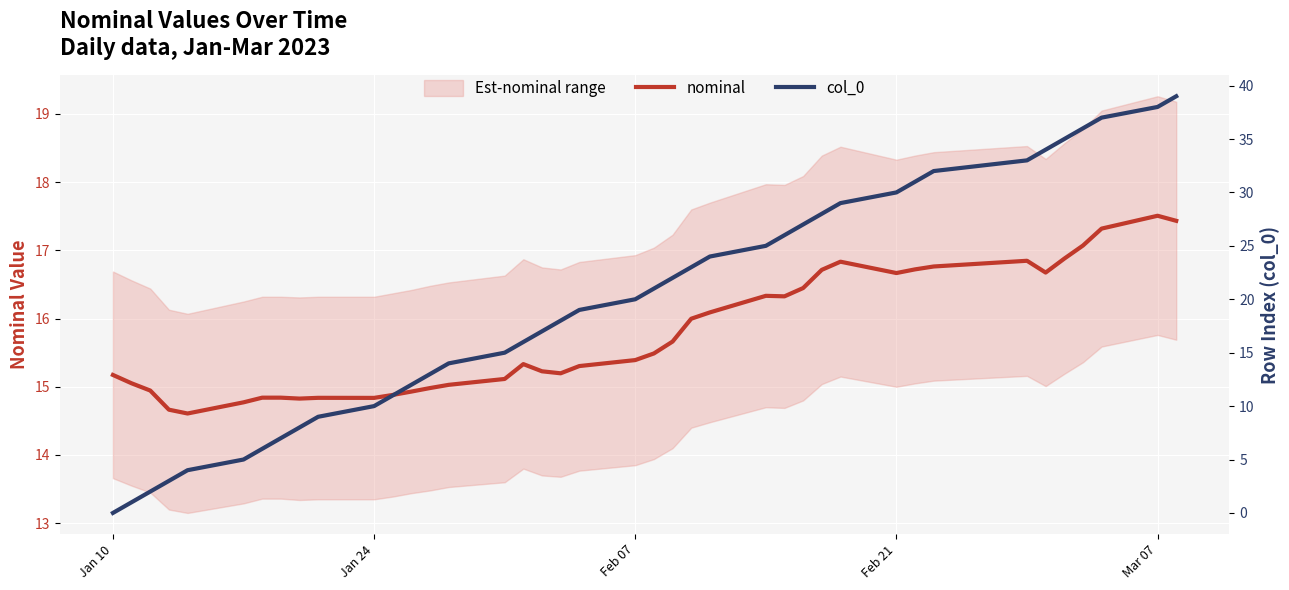

What is the lowest value of the nominal series?

14.6